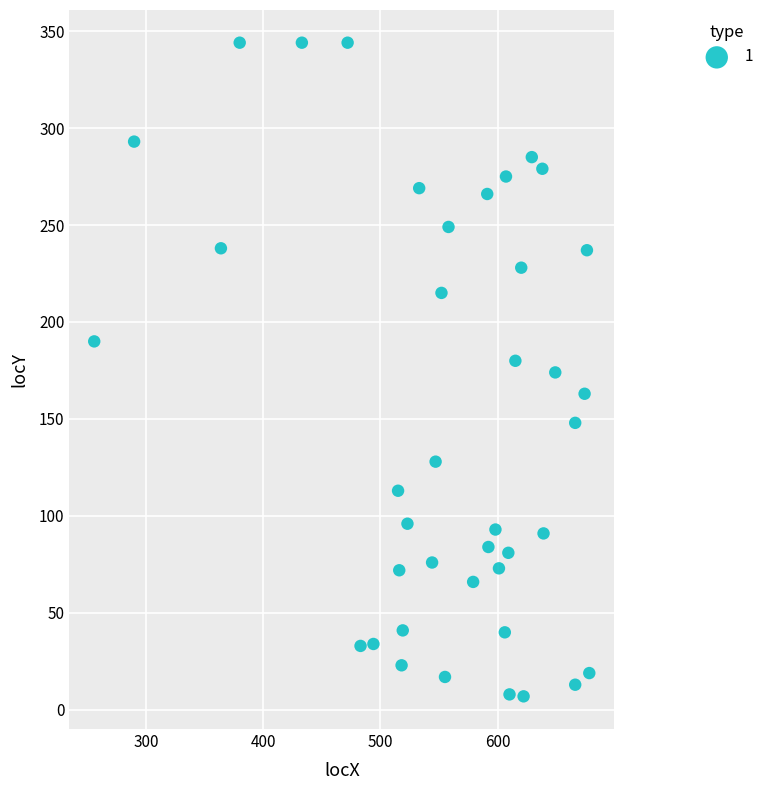

What is the range of X values (max minus min)?

422